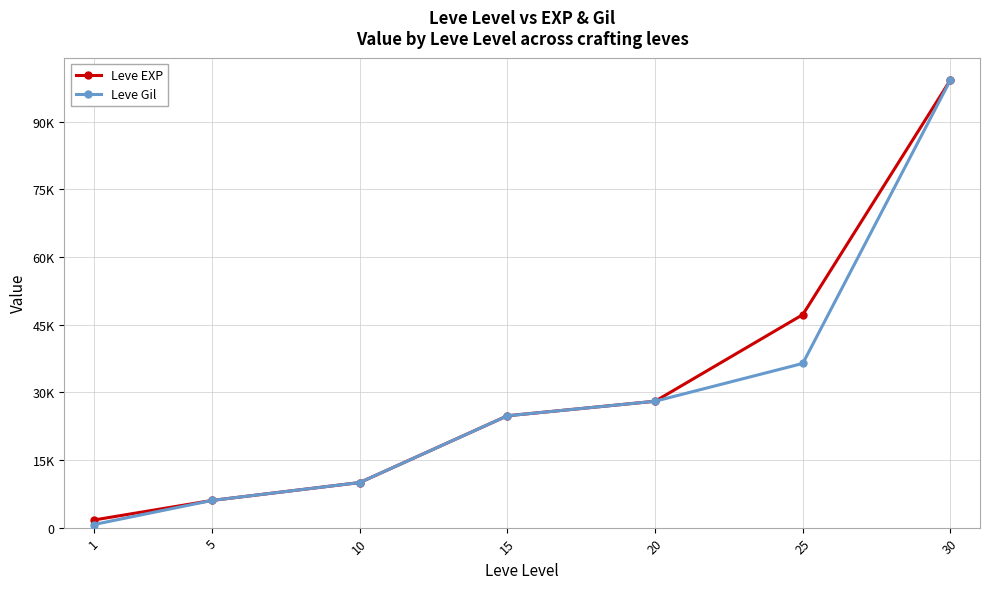

What is the difference between the maximum and second lowest values in the Leve EXP series?

93190